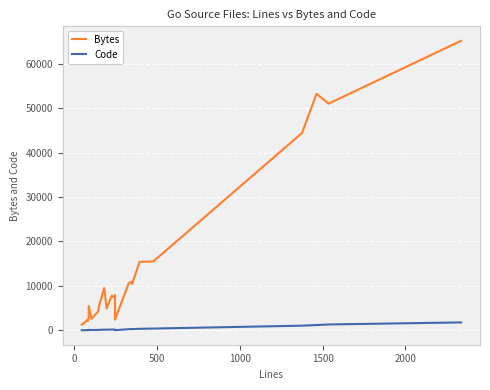

How many data points in Code are less than 157?

12